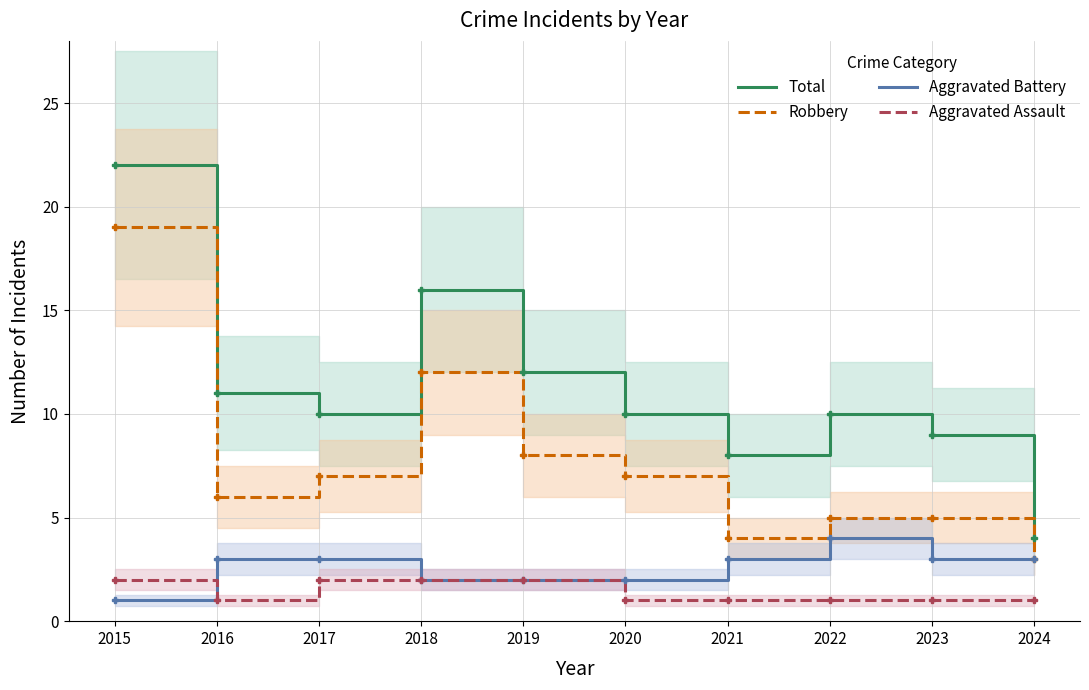

What is the difference between the Aggravated Battery values at 2023 and 2018?

1